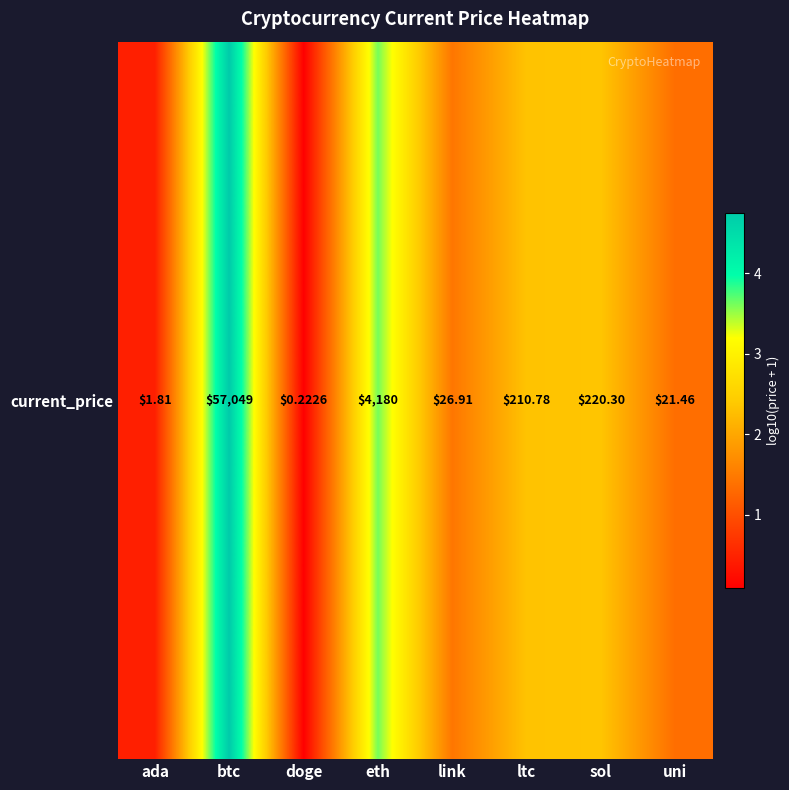

Read the value at btc.

4.8